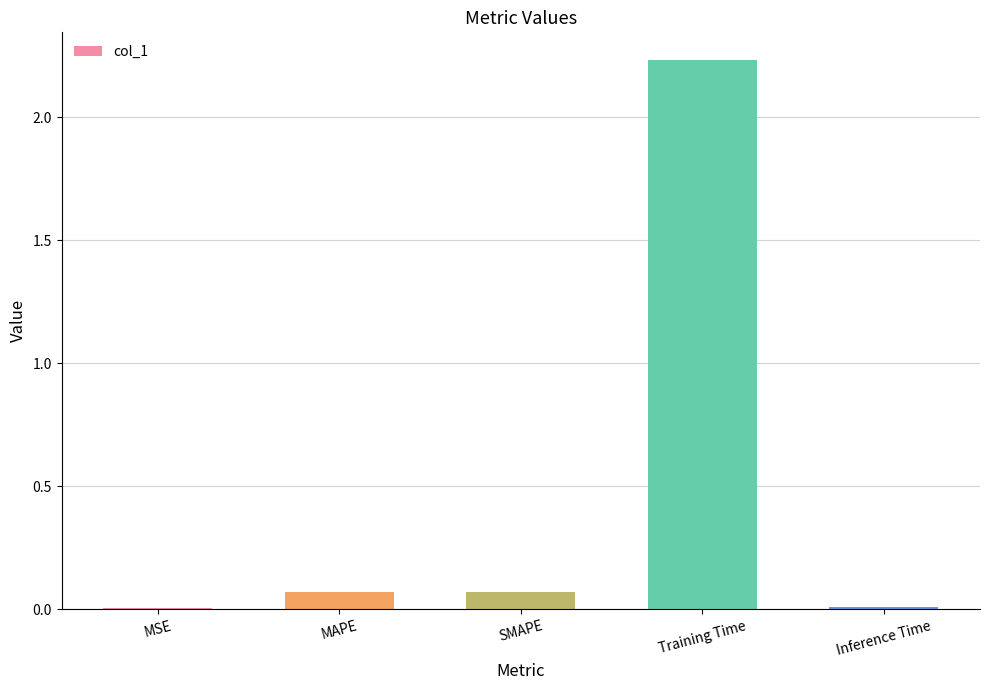

Is it true that the value at MSE is 0.0?

True